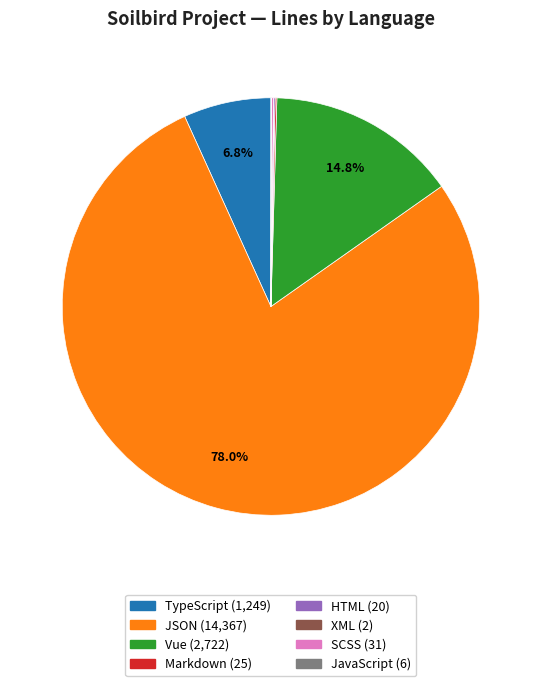

What is the majority slice?

JSON